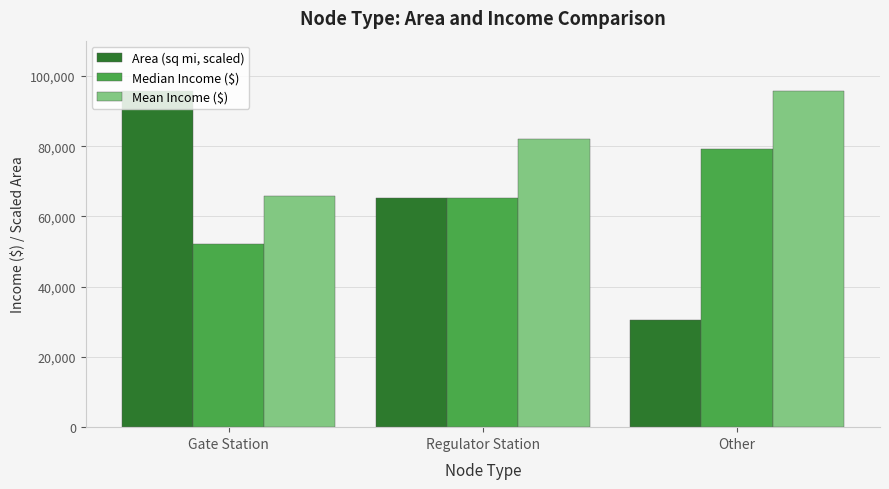

Reading left to right, transcribe all the data shown in this chart.

Area (sq mi, scaled): 95711.7	65266.0	30449.3
Median Income ($): 52160.3	65158.9	79215.7
Mean Income ($): 65772.3	82143.3	95711.7